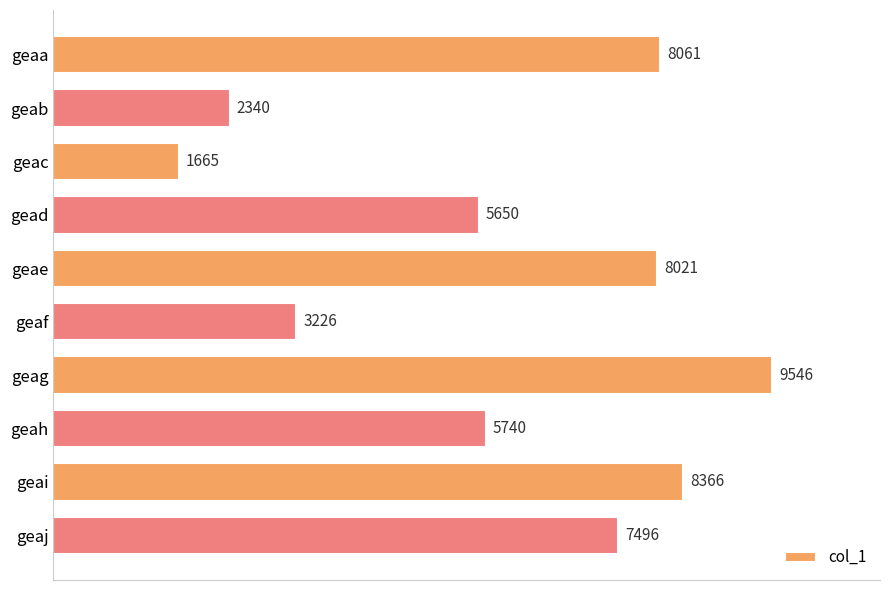

What is the maximum value shown in the chart?

9546